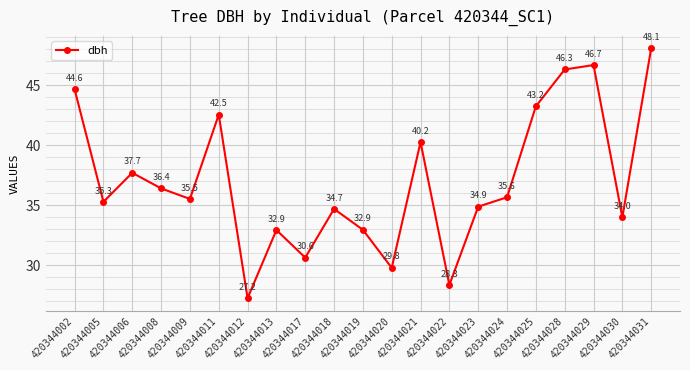

How many lines are shown in the chart?

1